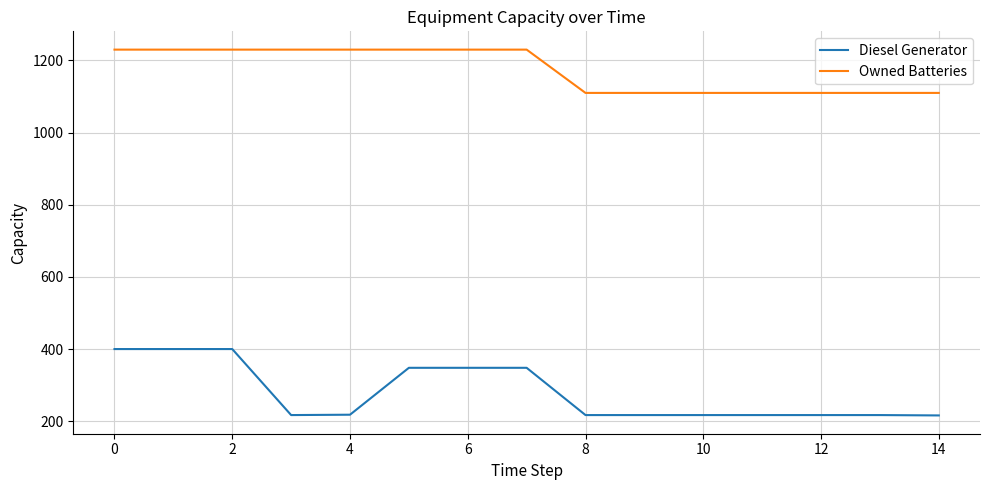

What is the difference between the maximum and minimum values in the Owned Batteries series?

120